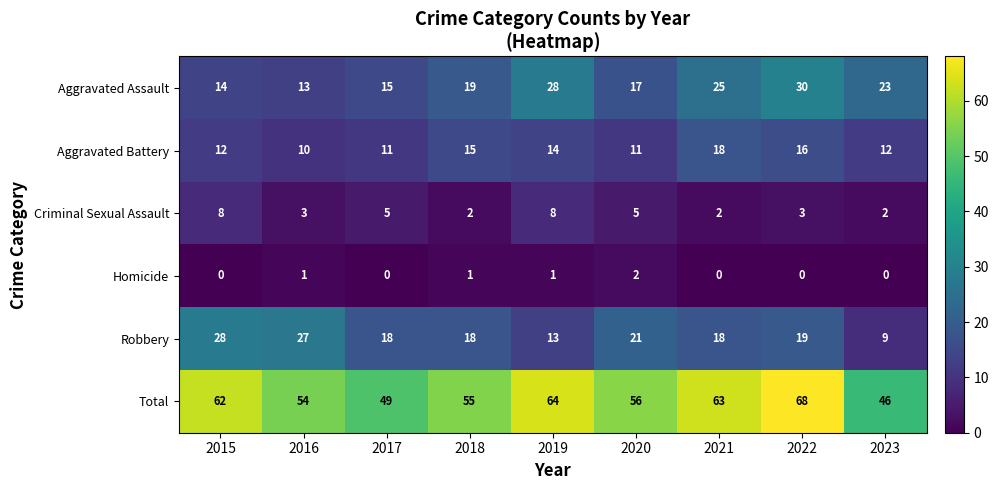

Is it true that Criminal Sexual Assault equals 1 at 2020?

False